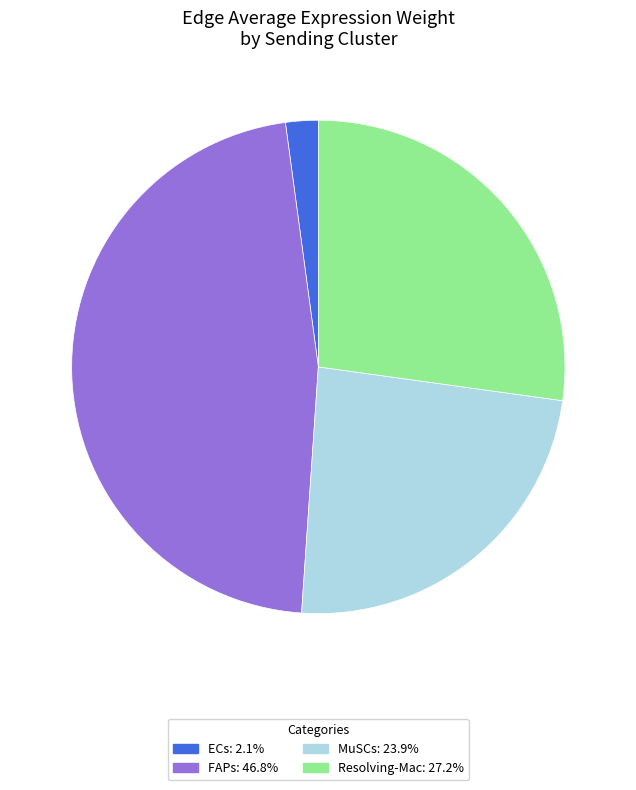

Which category has the smallest portion of the pie?

ECs